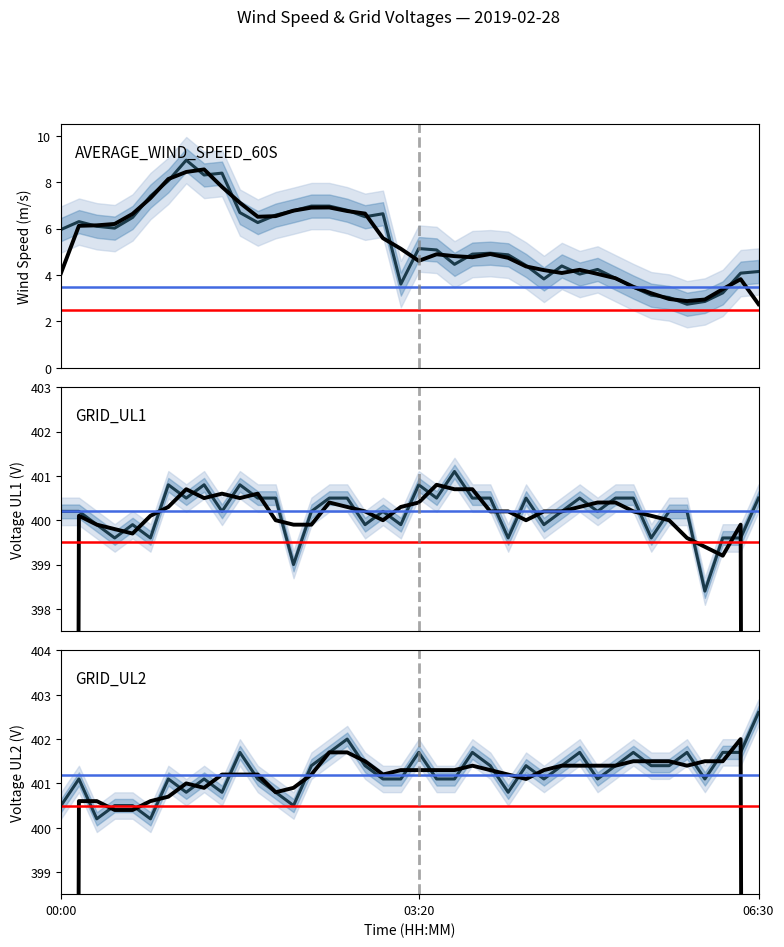

True or false: GRID_UL1 and AVERAGE_WIND_SPEED_60S intersect in this chart.

False